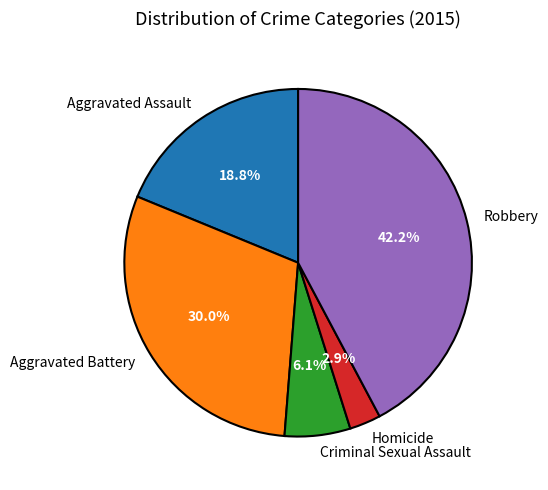

To the nearest percent, what is the difference between the largest and smallest slice percentages?

39%